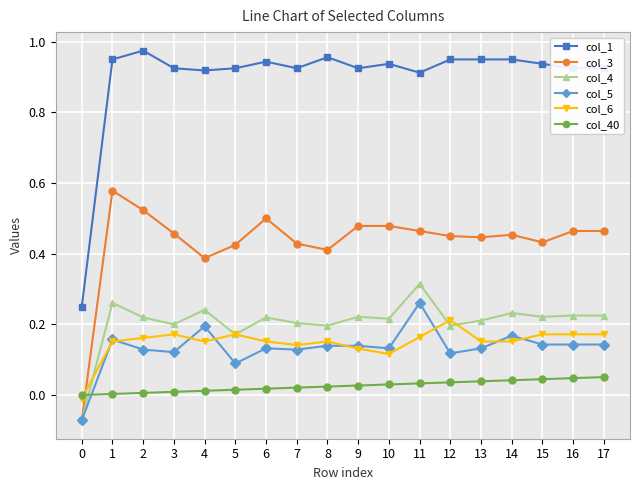

True or false: col_6 has more than 1 interior local peaks.

True